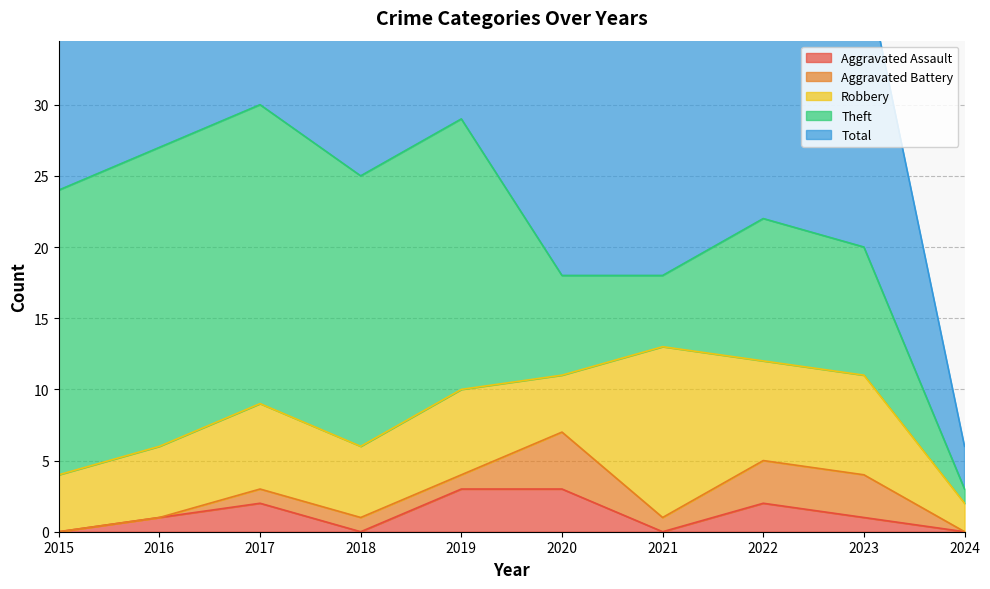

What value does the Total series have at 2018, to the nearest 10?

20